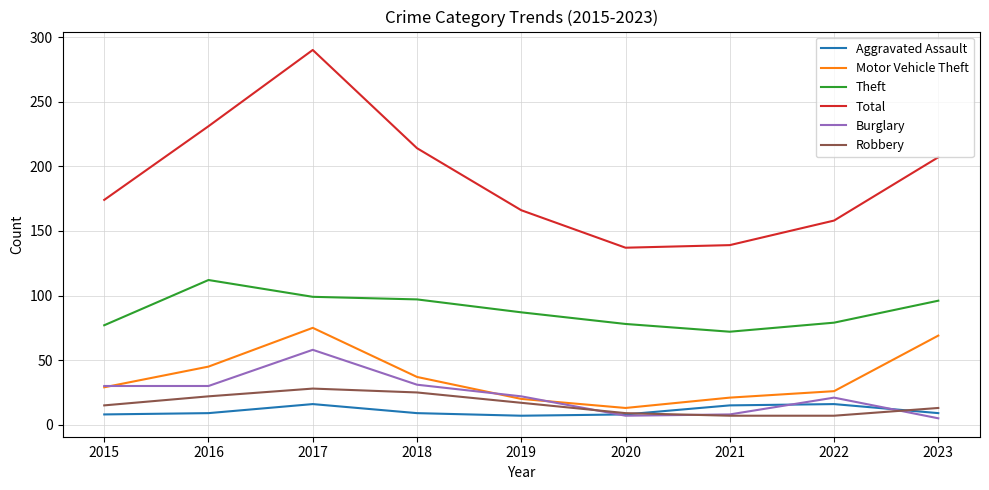

How many intersections are there between Robbery and Aggravated Assault?

2